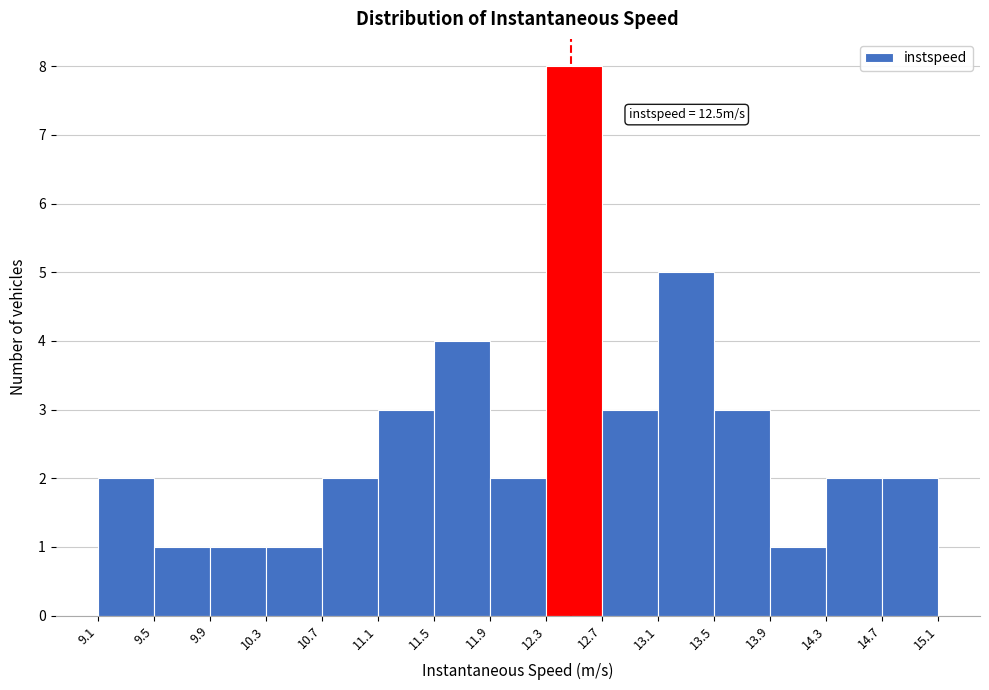

Over which range of the x-axis is the bar tallest?

12.3 to 12.7